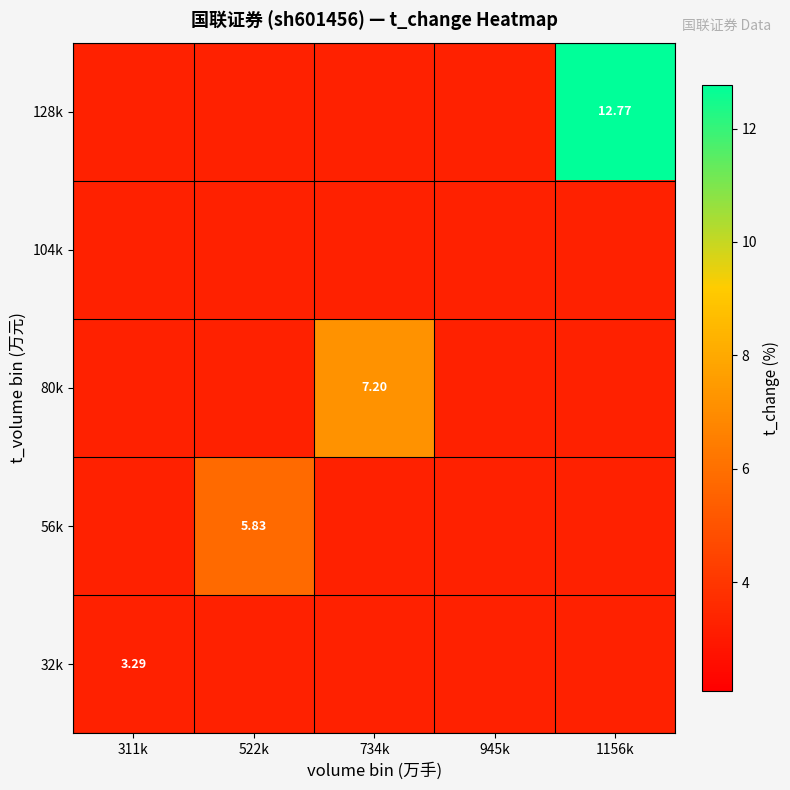

Between 945k and 1156k, which series saw the biggest shift?

128k